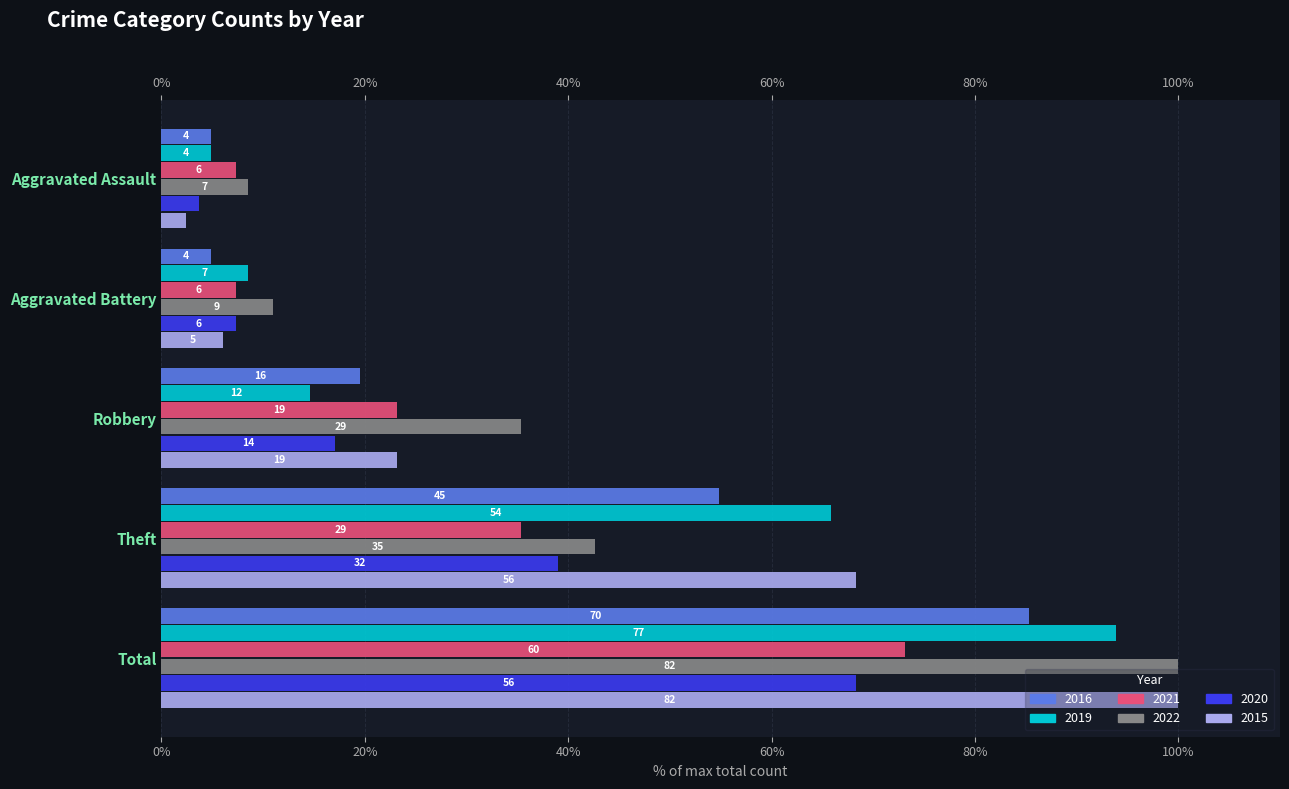

What are all the series names shown in the legend?

2016, 2019, 2021, 2022, 2020, 2015